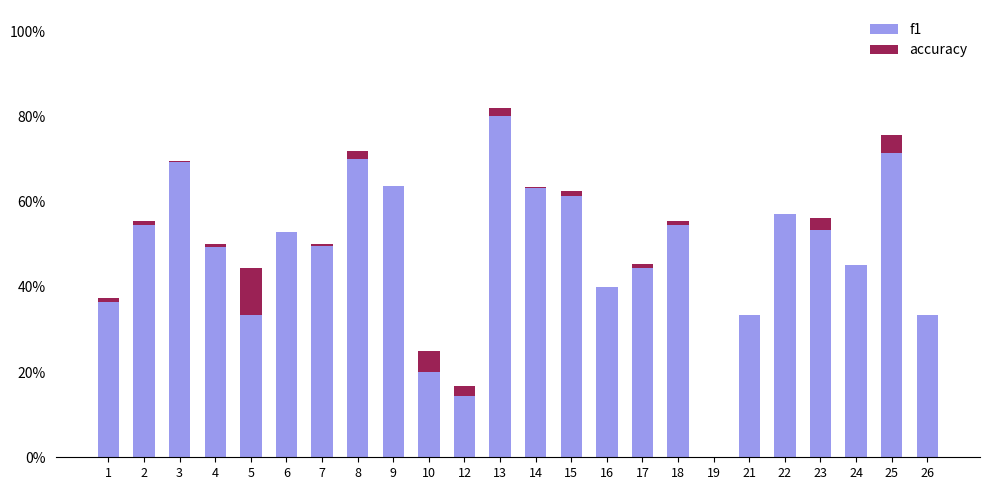

How many bars are there in each group?

2